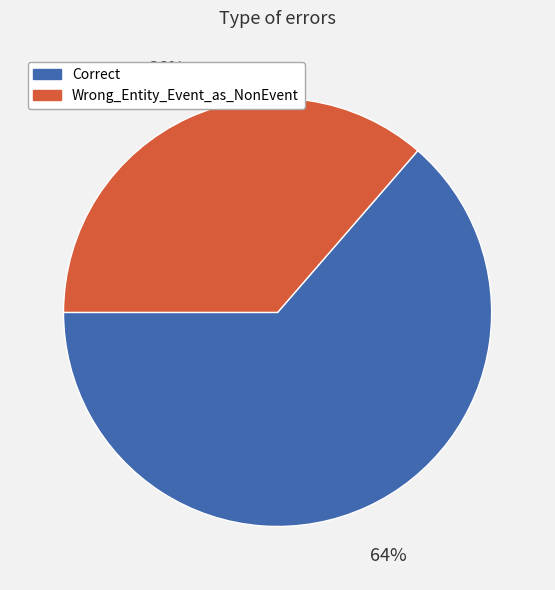

Count the number of slices in the pie.

2